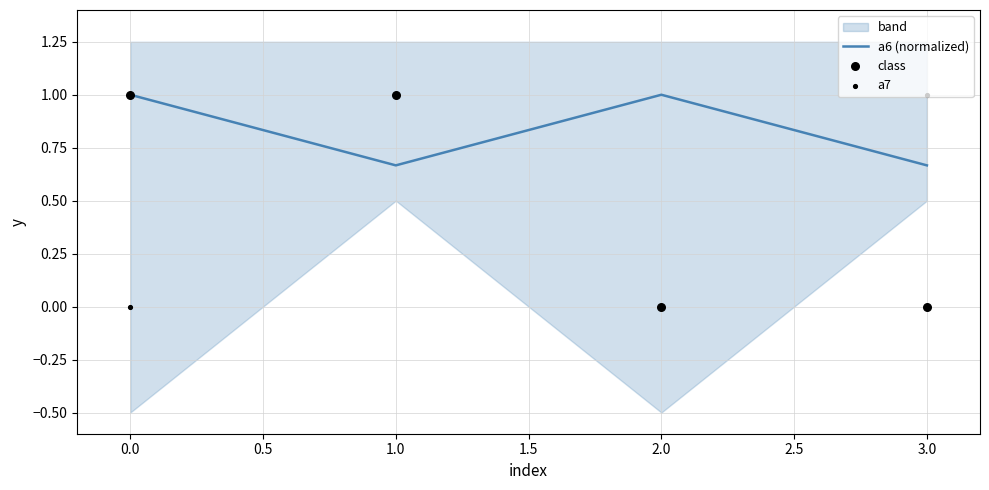

At how many categories does at least one series exceed 0?

4